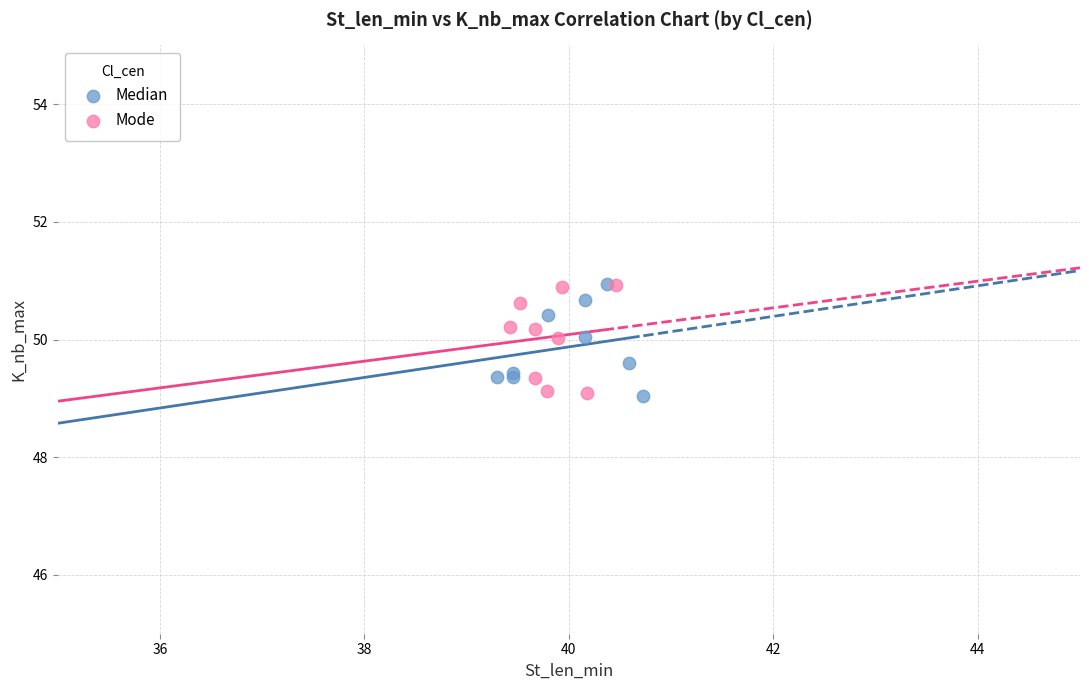

What are all the series names shown in the legend?

Median, Mode